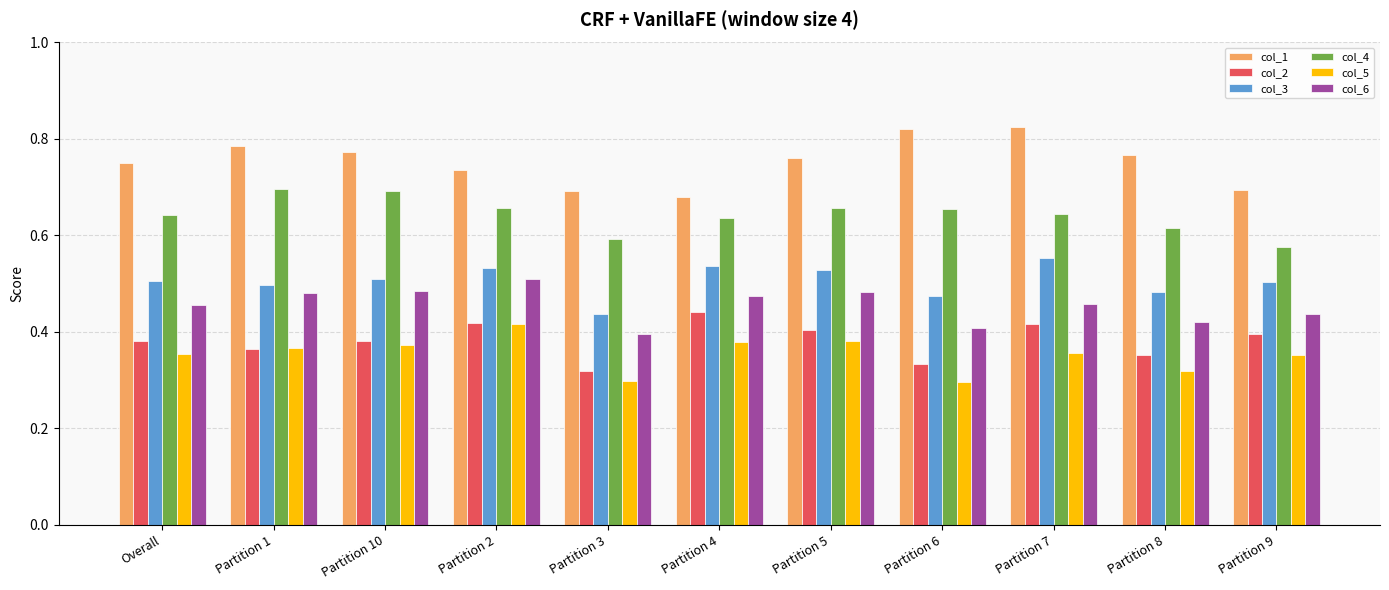

Count the col_3 values in the range 0 to 1.

11